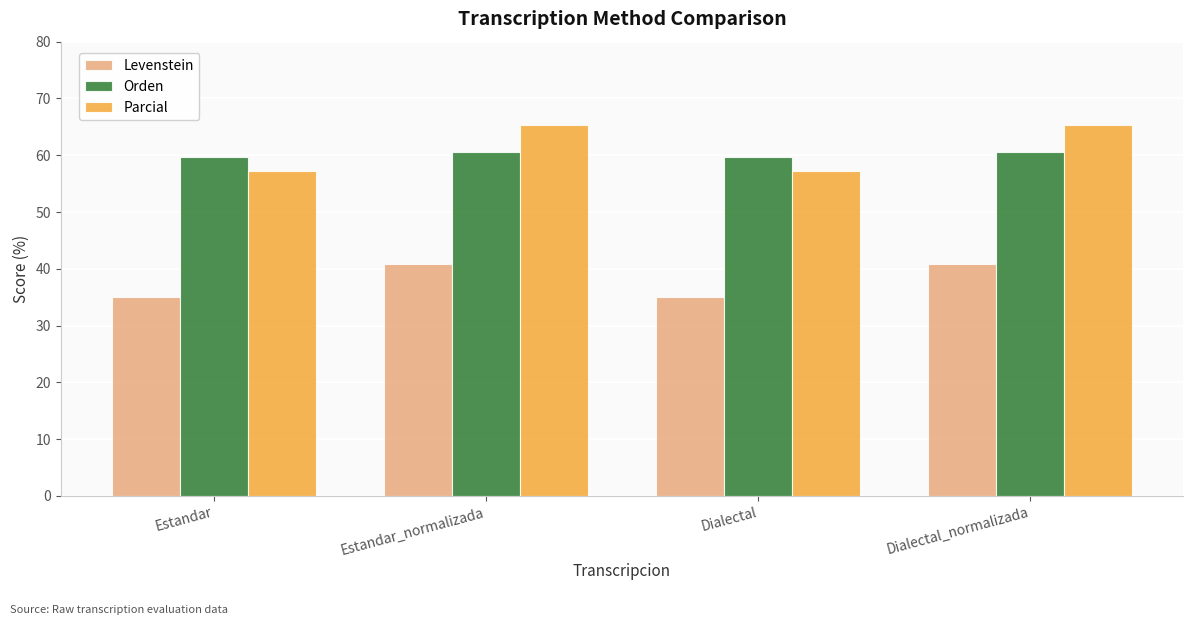

What is the minimum value for Parcial?

57.1